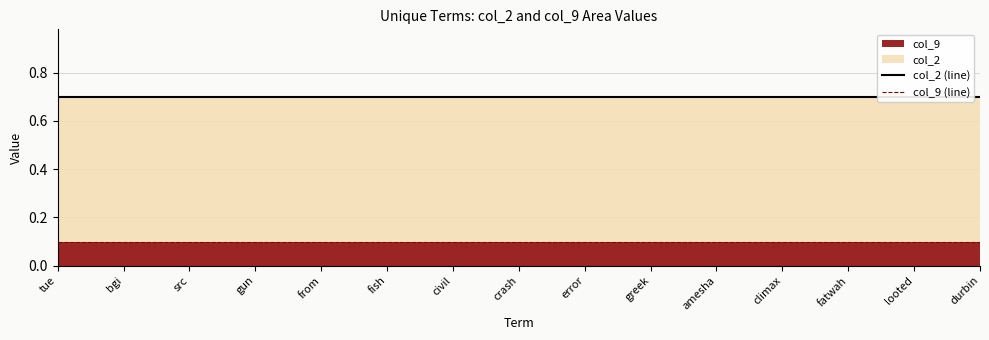

Where is col_2 (line) nearest to the value 0?

tue